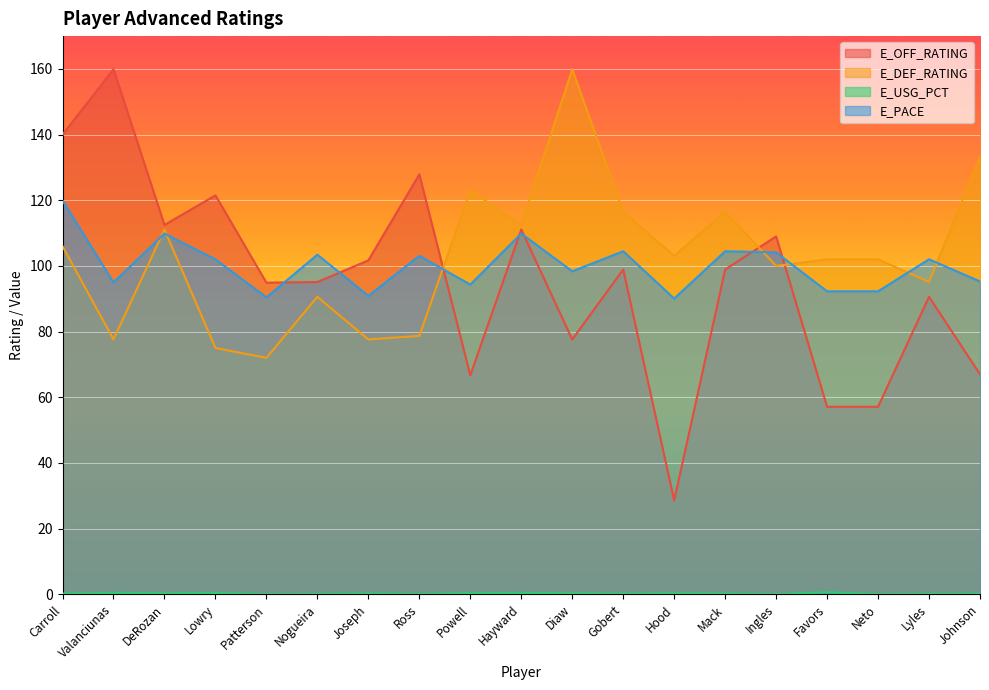

What is the sum of all E_PACE values?

1902.0